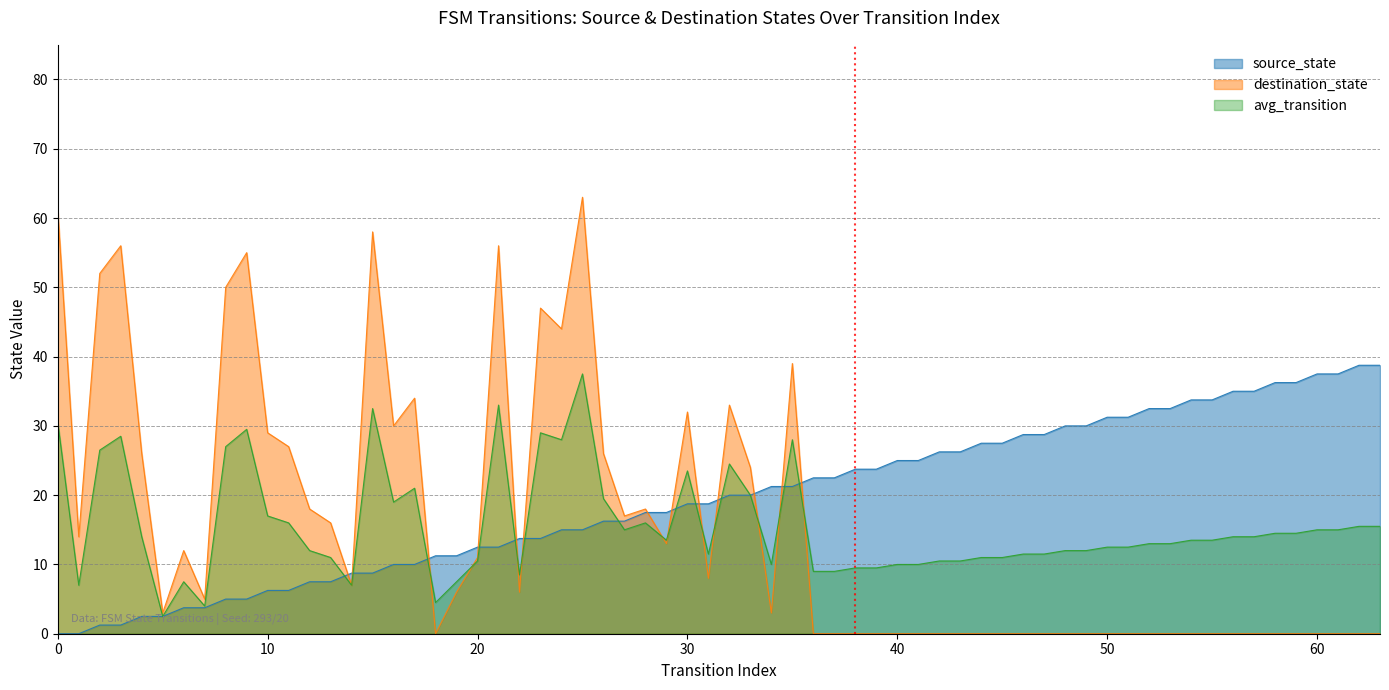

What is the lowest value of the avg_transition series?

2.5